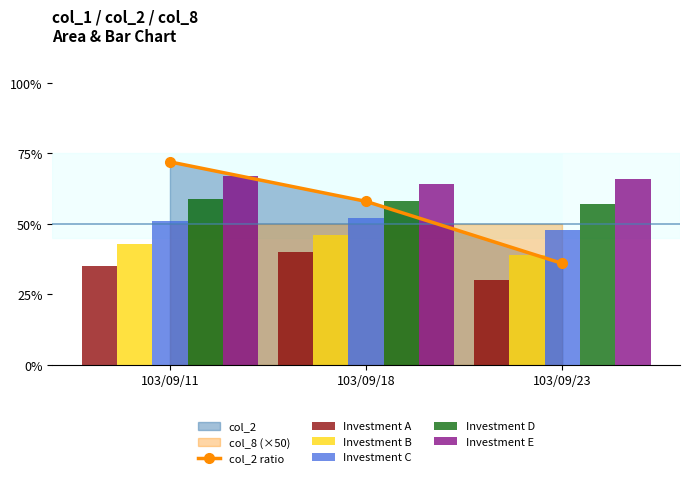

List the labels in order of Investment D value, largest first.

103/09/11, 103/09/18, 103/09/23